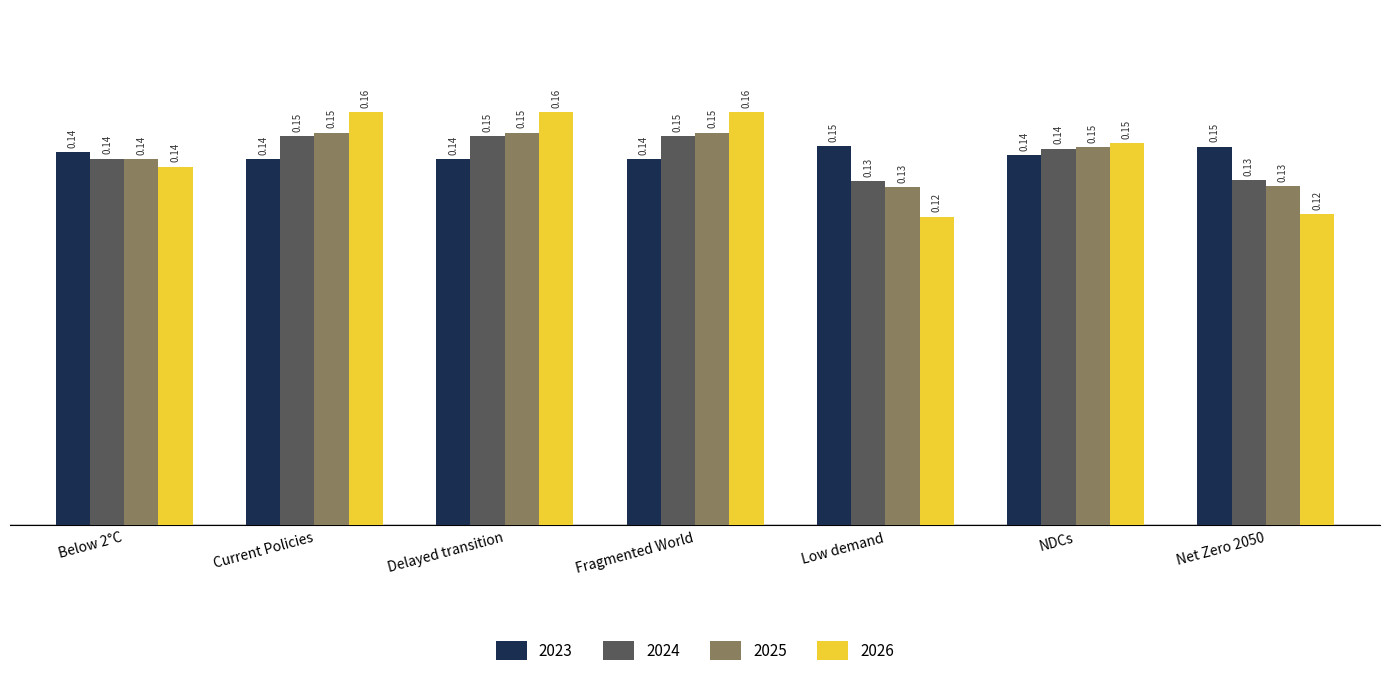

Which series has the largest range (max minus min)?

2026